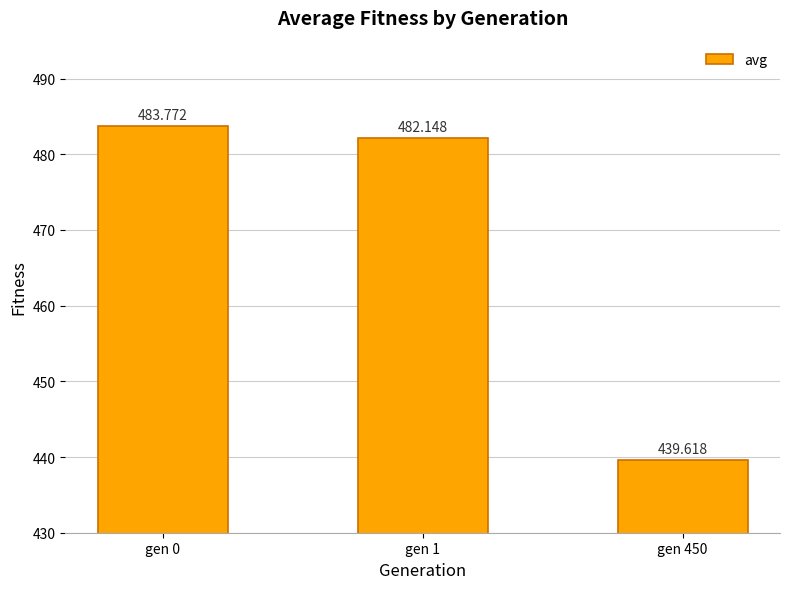

Where does the data first go above 482?

gen 0